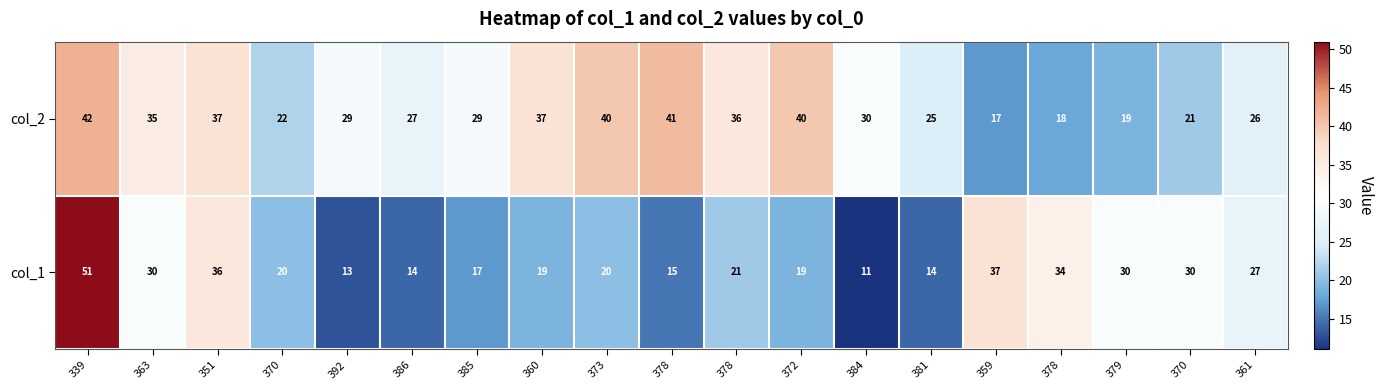

Rank the series by their average value, from lowest to highest.

col_1, col_2